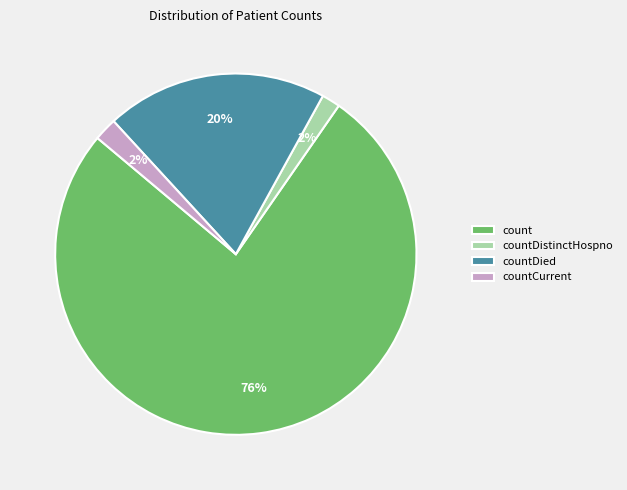

Count the number of slices in the pie.

4